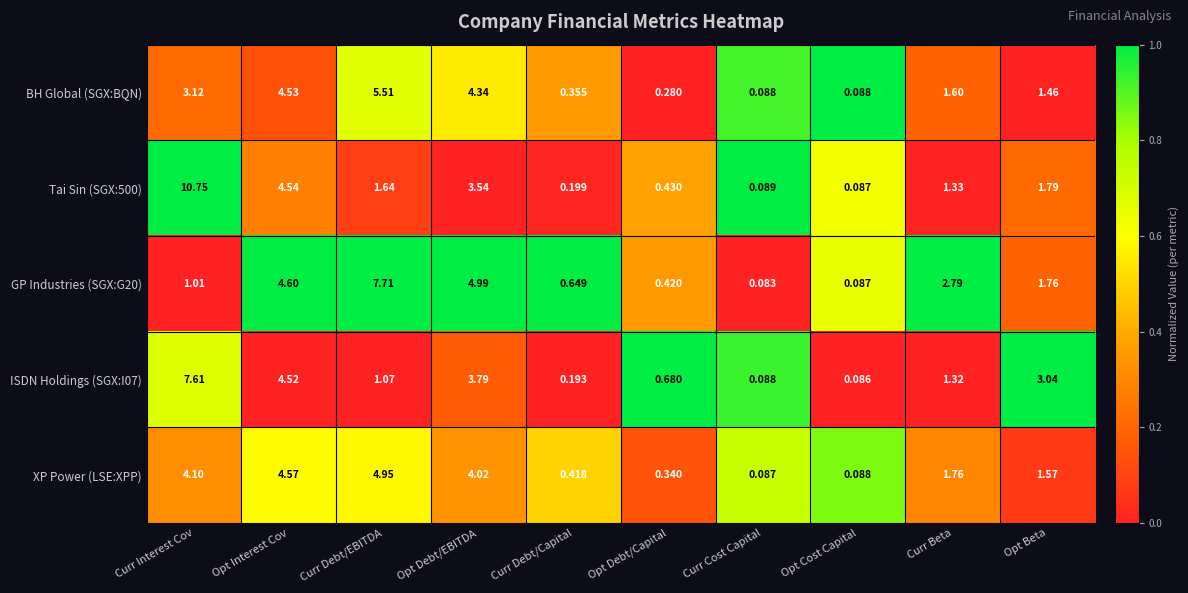

Is the value of XP Power (LSE:XPP) at Opt Debt/EBITDA greater than the value of Tai Sin (SGX:500) at Opt Interest Cov?

No